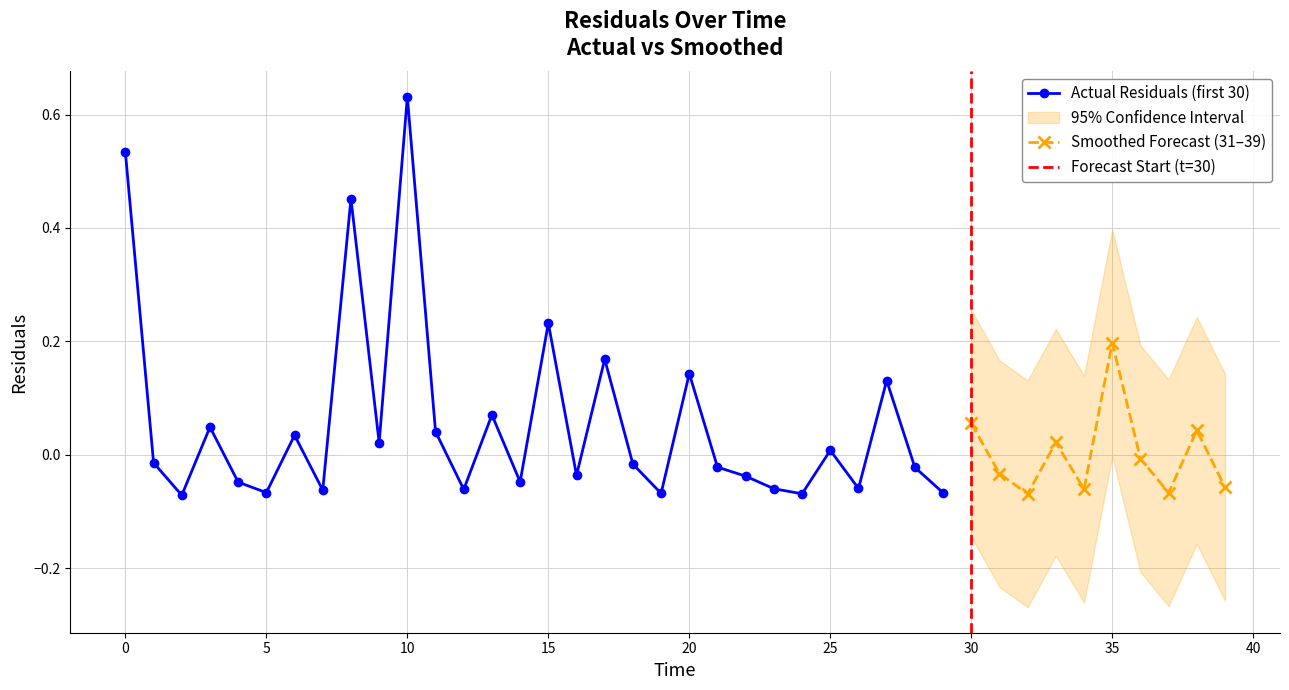

The Actual Residuals (first 30) series shows 0.2 at 20. True or false?

False